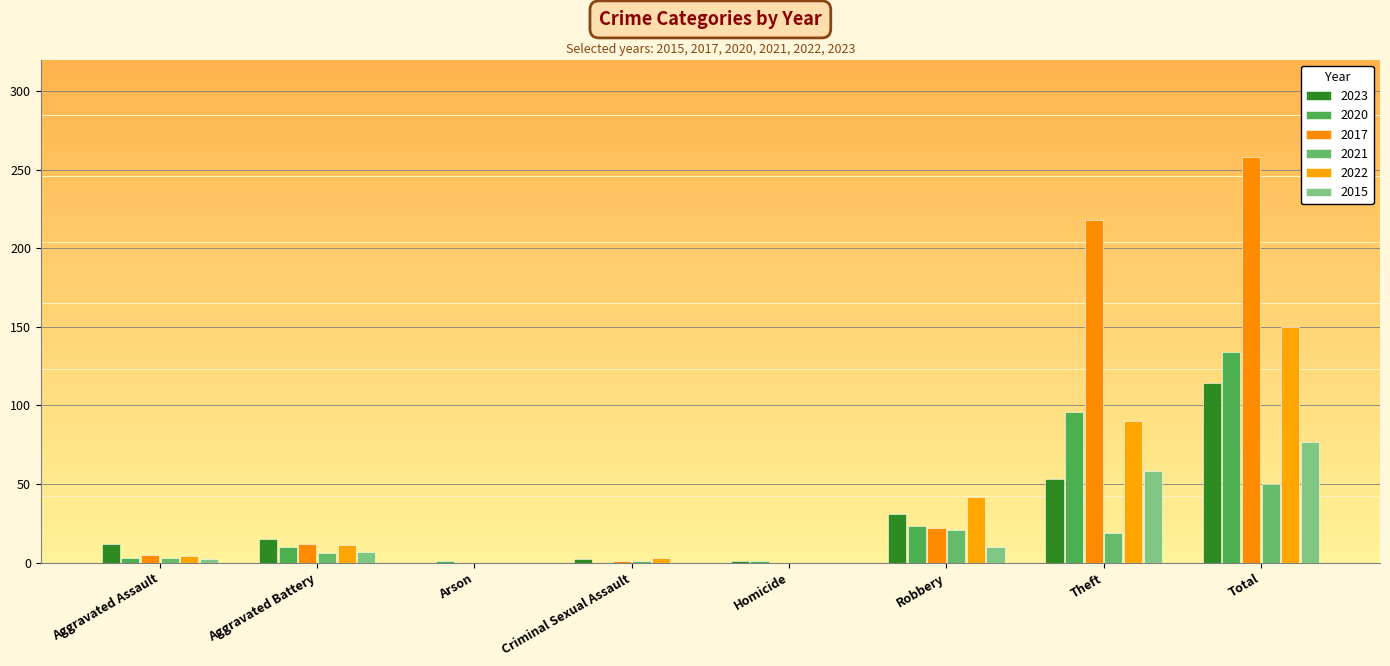

How many data points does each series have?

8